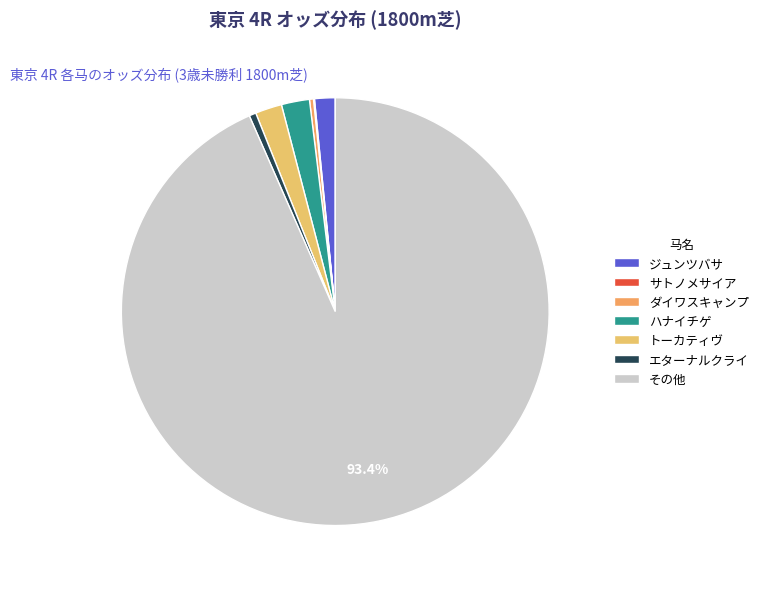

Which slice is the largest?

その他